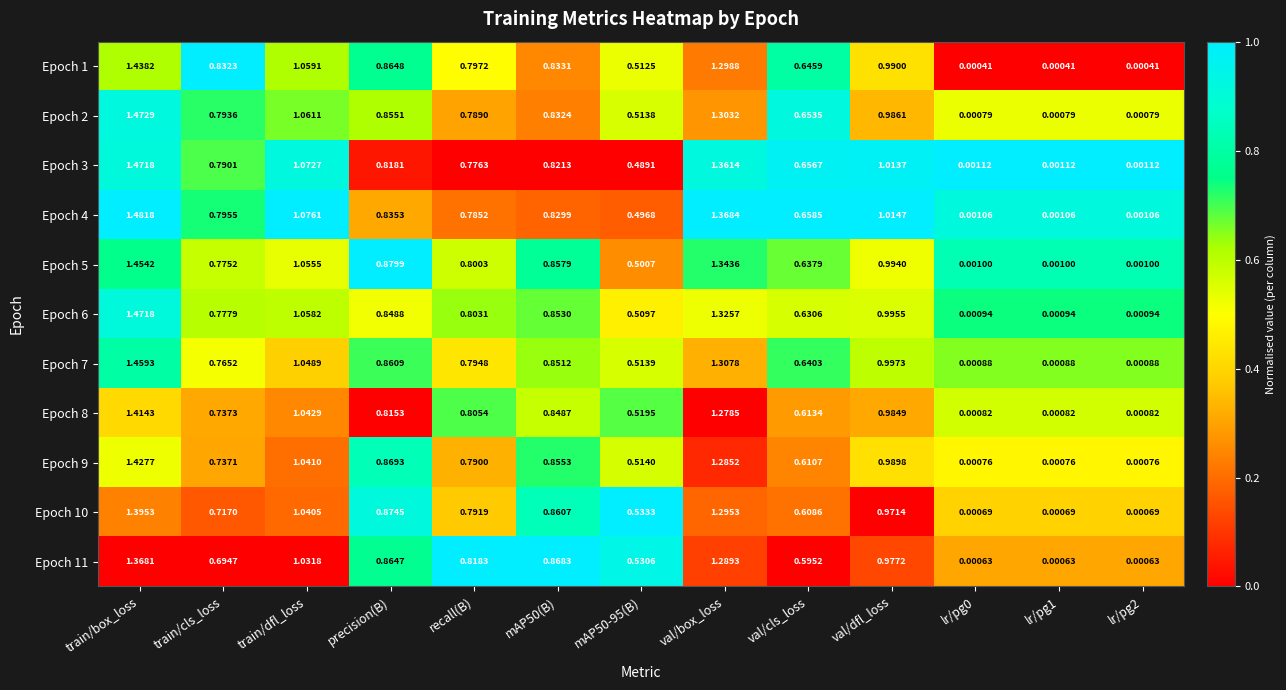

At how many categories does at least one series exceed 0?

13